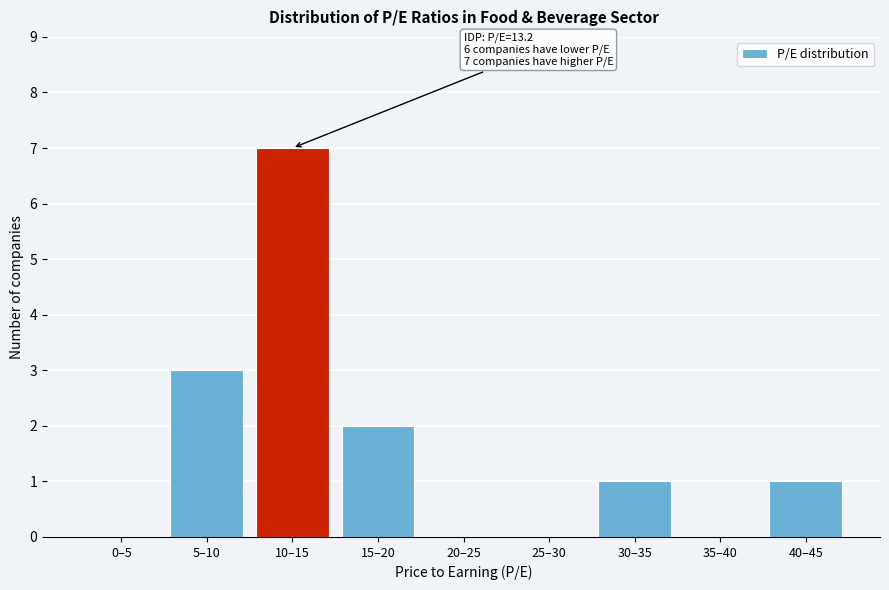

Reading left to right, transcribe all the data shown in this chart.

0–5=0	5–10=3	10–15=7	15–20=2	20–25=0	25–30=0	30–35=1	35–40=0	40–45=1